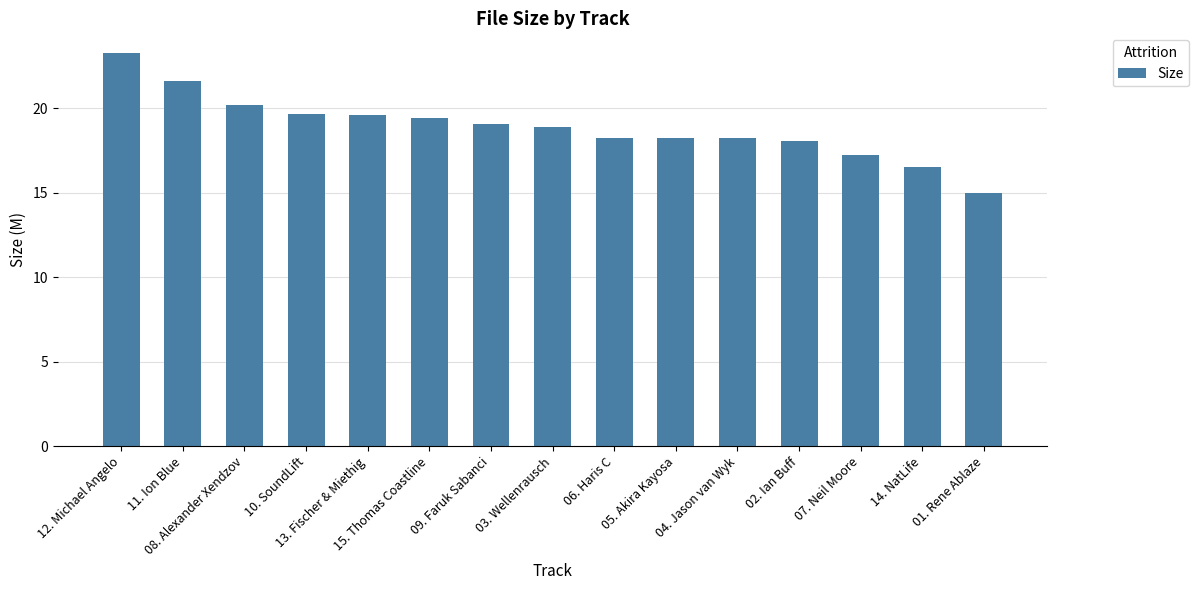

What is the maximum value shown in the chart?

23.3